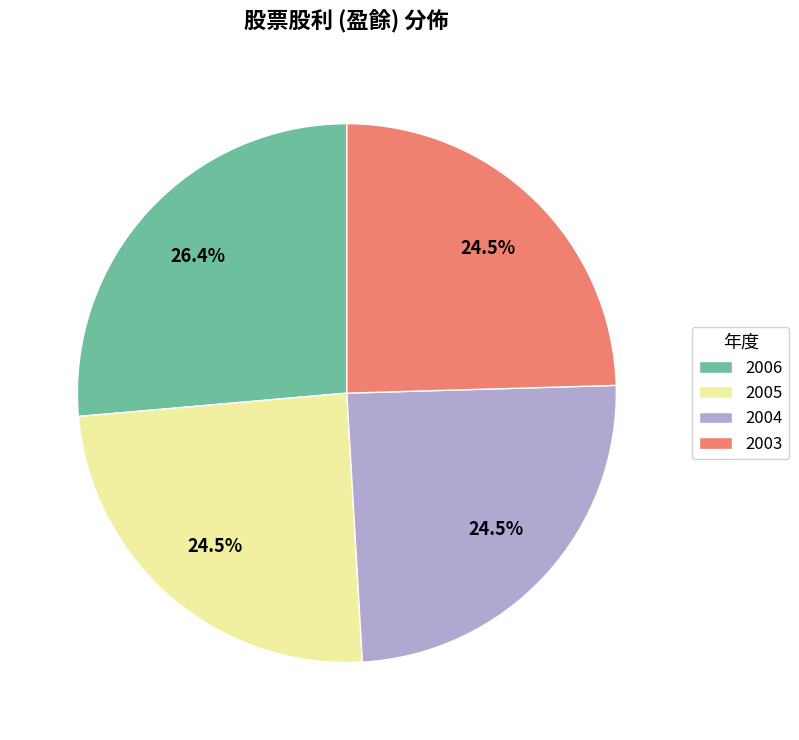

To the nearest percent, what is the difference between the 2006 and 2003 slice percentages?

2%